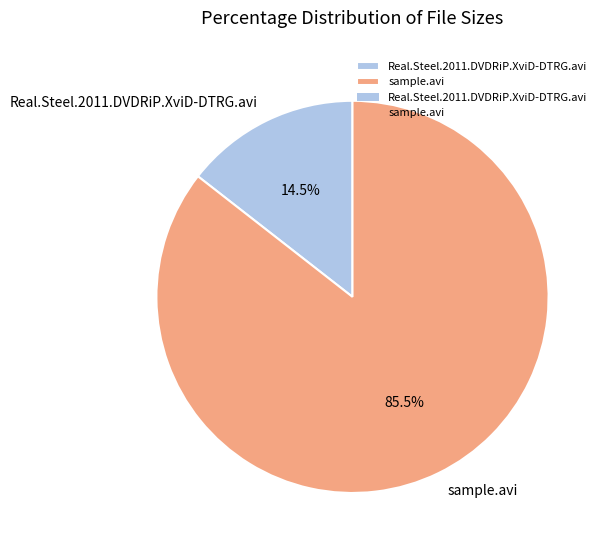

The Real.Steel.2011.DVDRiP.XviD-DTRG.avi slice represents 22% of the pie. True or false?

False